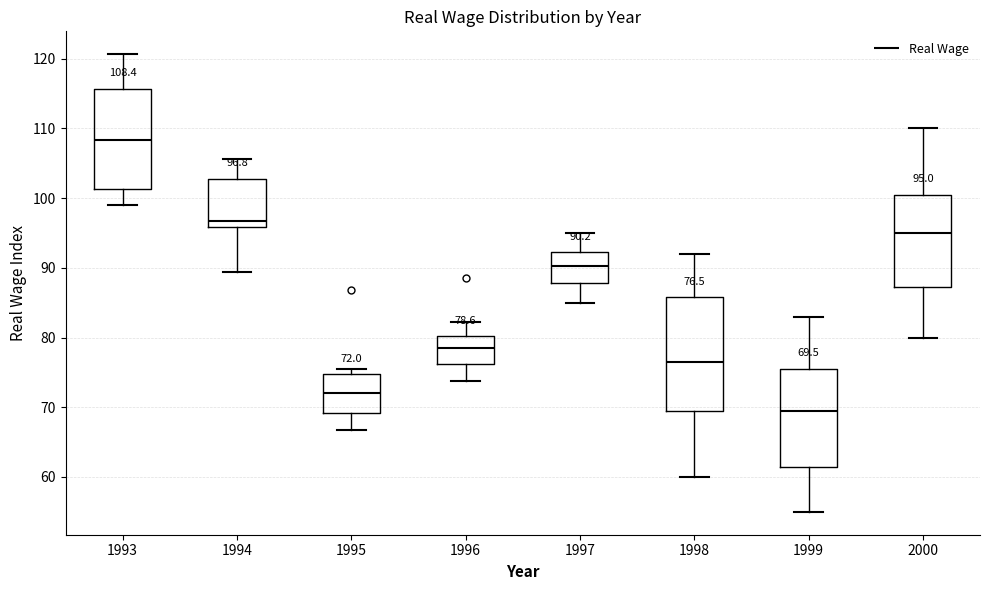

Which box has the highest median line?

1993